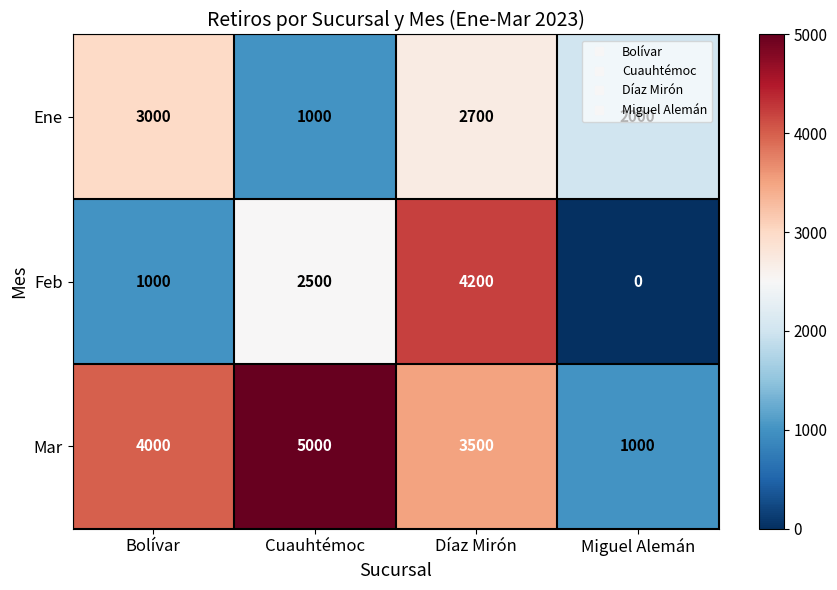

What is the spread (max minus min) of values at Cuauhtémoc?

4000